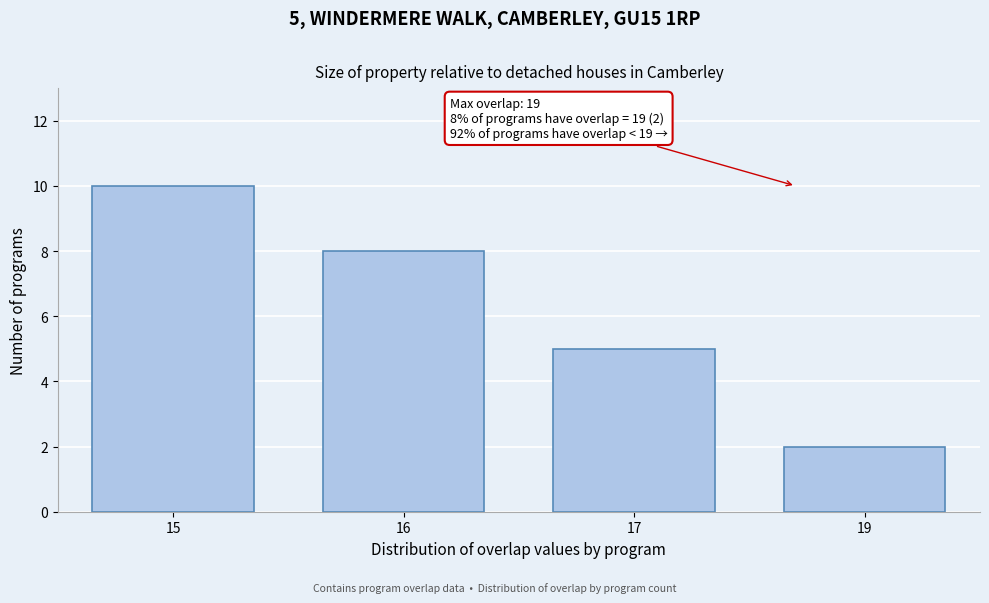

Reading right to left, list all the values displayed in this chart.

19=2	17=5	16=8	15=10